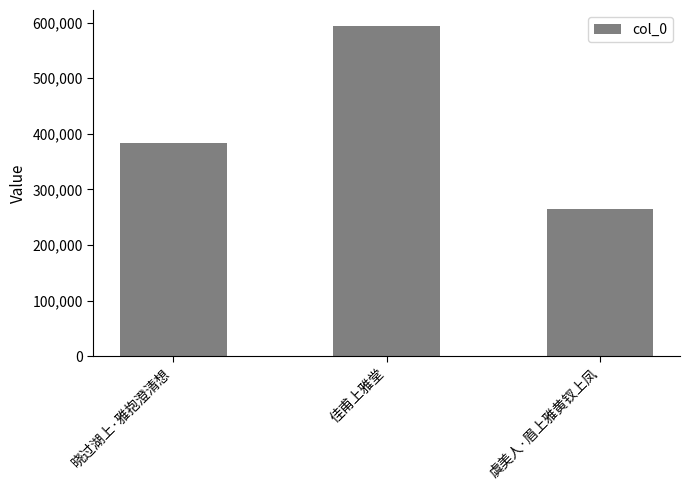

What is the value of the 2nd bar from the left?

593129